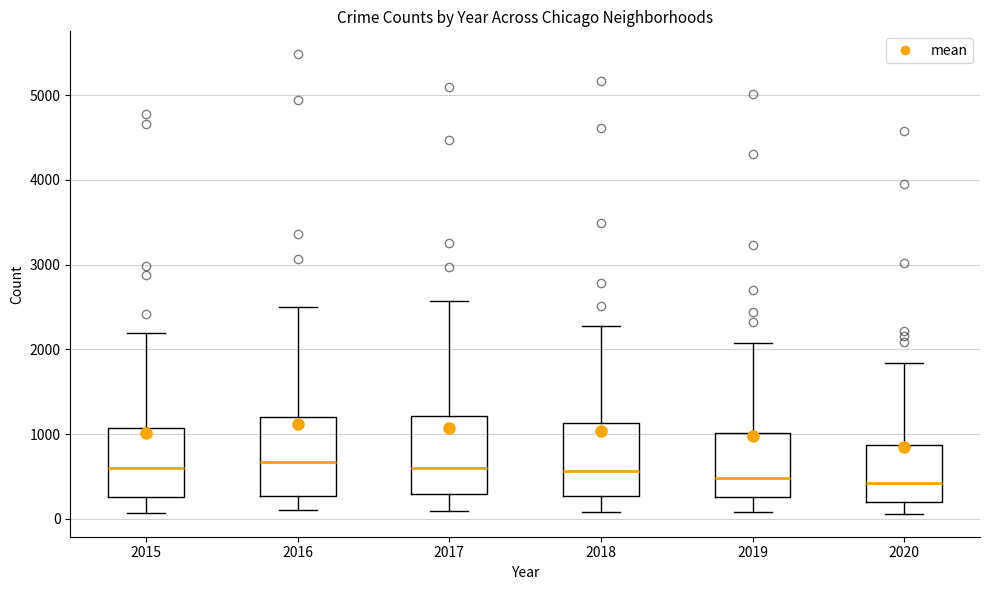

Reading left to right, read every box against the y-axis: the position of its median line, the range the box covers, and the ends of its whiskers. The values are not printed on the chart, so give them approximately, as read against the axis.

2015: median 600, box 300 to 1100, whiskers 100 to 2200
2016: median 700, box 300 to 1200, whiskers 100 to 2500
2017: median 600, box 300 to 1200, whiskers 100 to 2600
2018: median 600, box 300 to 1100, whiskers 100 to 2300
2019: median 500, box 300 to 1000, whiskers 100 to 2100
2020: median 400, box 200 to 900, whiskers 100 to 1800